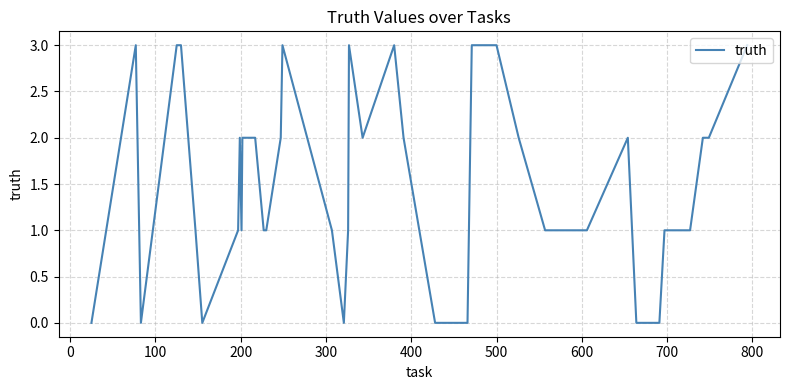

What is the greatest value displayed?

3